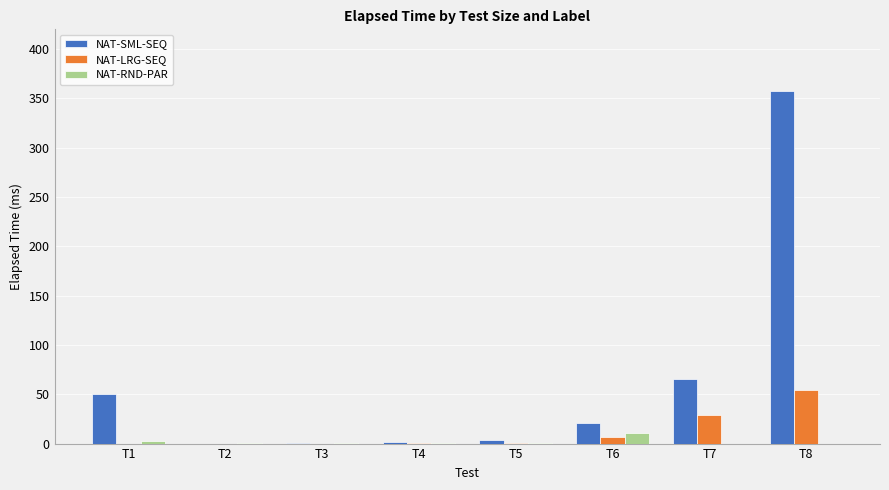

How many series are shown in this chart?

3